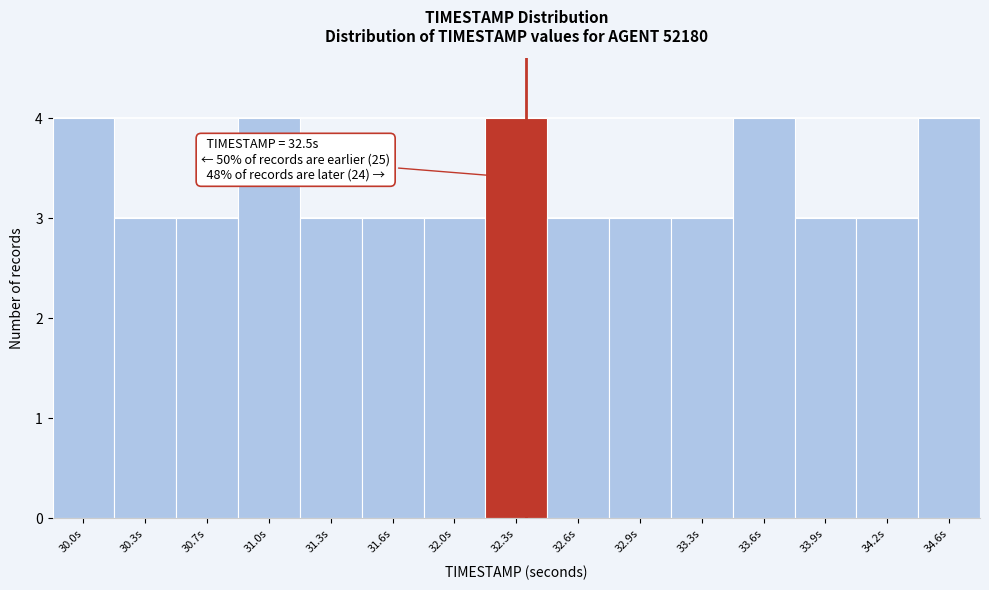

Reading right to left, what are all the values shown in this chart?

4	3	3	4	3	3	3	4	3	3	3	4	3	3	4